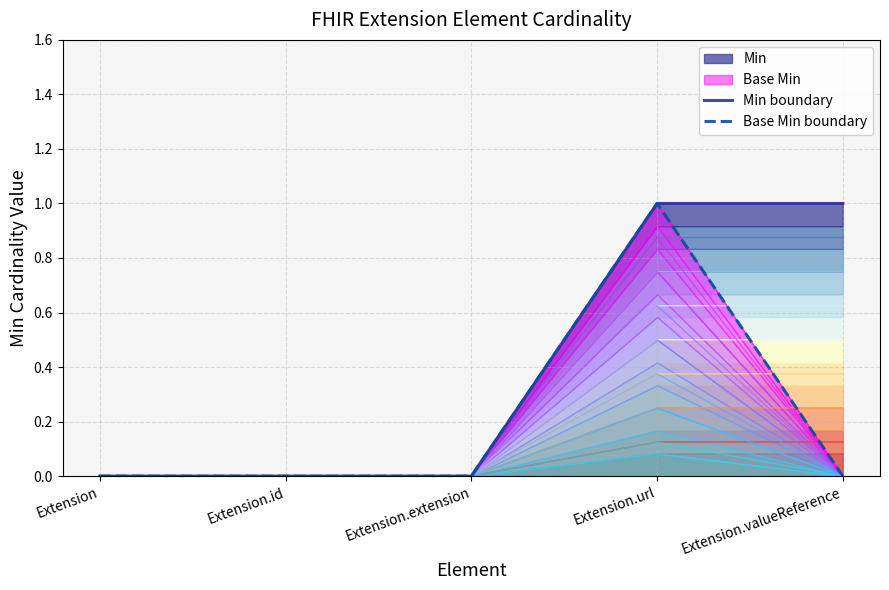

Reading left to right, extract all data points from this chart.

Min boundary: 0	0	0	1	1
Base Min boundary: 0	0	0	1	0